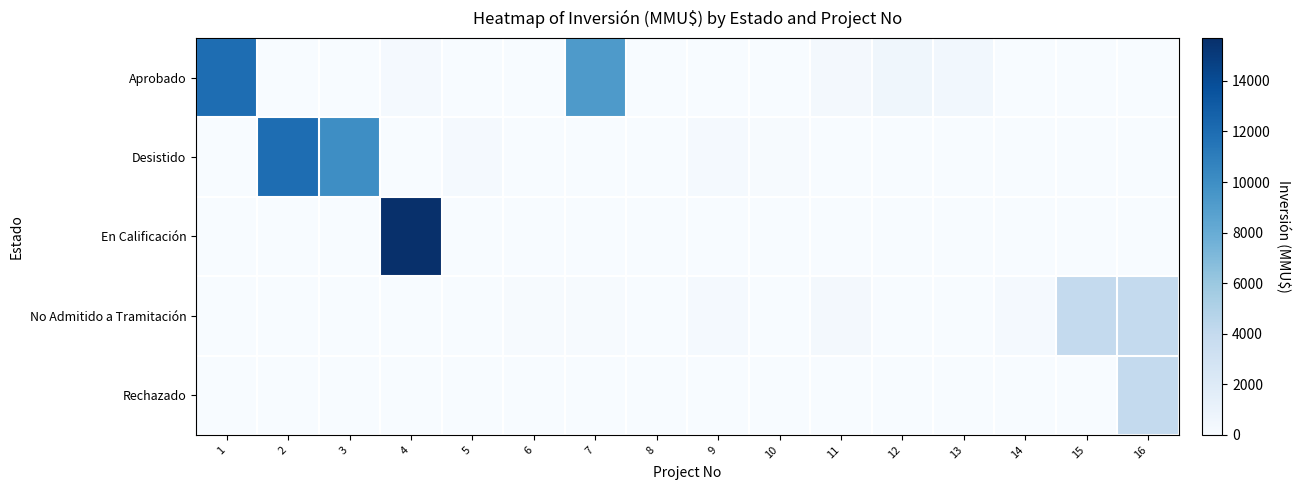

Which category has the highest value across all series?

4